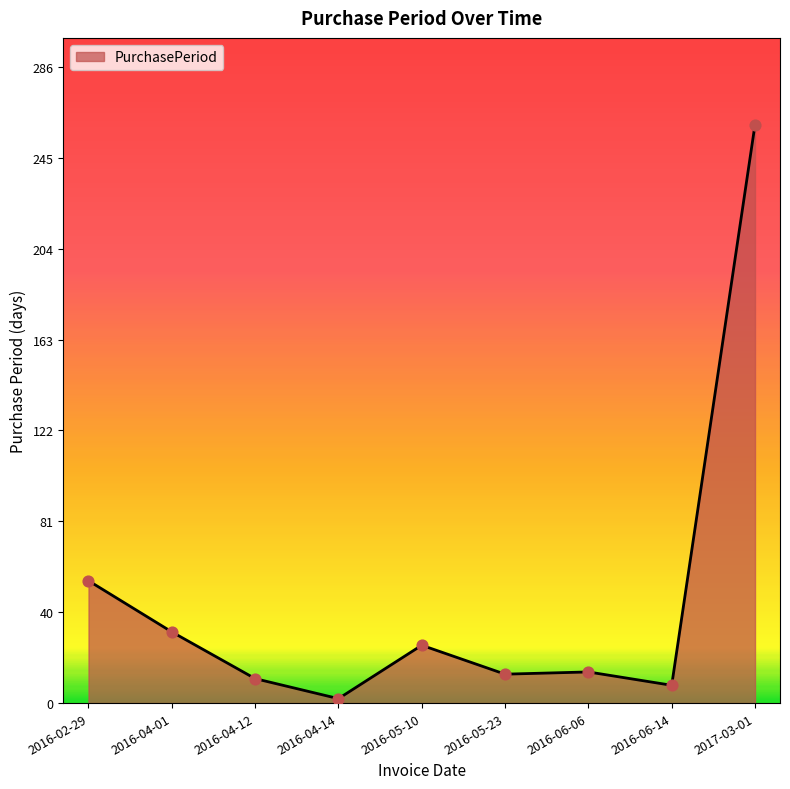

What is the change in value from 2016-02-29 to 2016-05-10?

-29